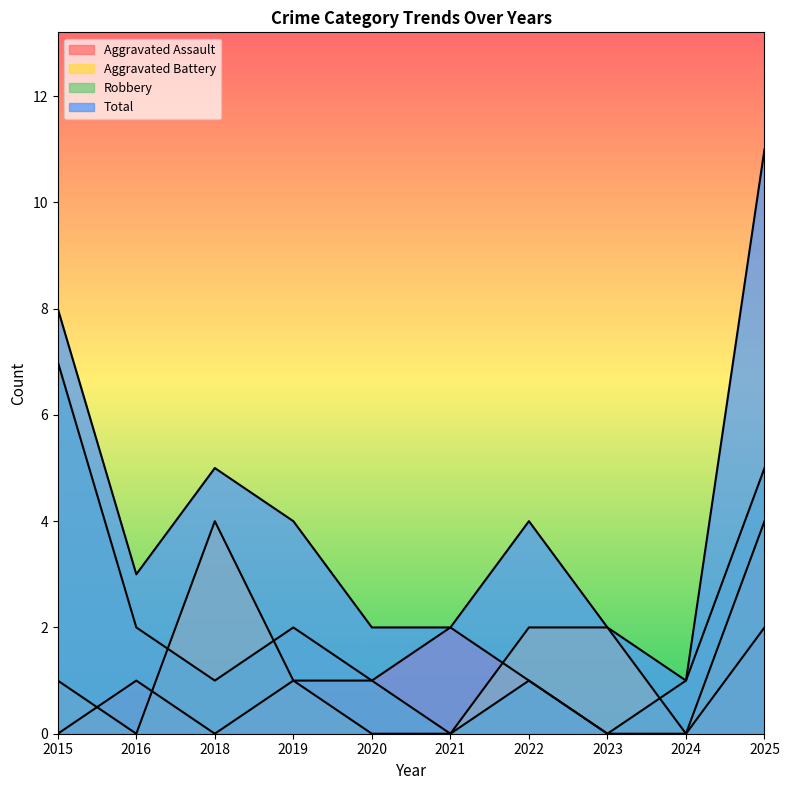

Which series changed the most between 2016 and 2018?

Aggravated Battery